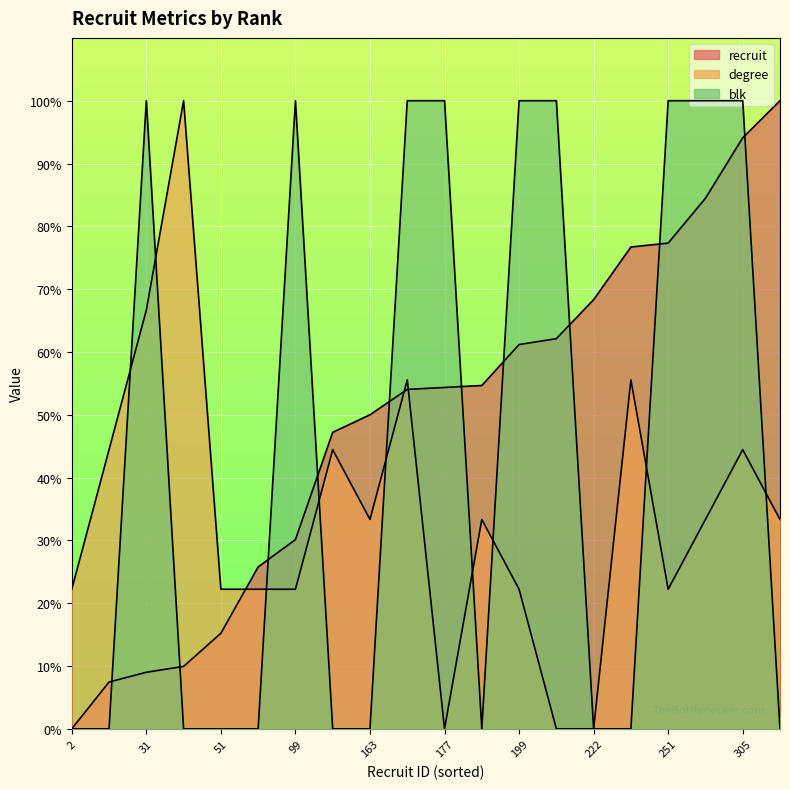

Reading left to right, what are all the values shown in this chart?

recruit: 0.0	7.5	9.0	9.9	15.2	25.8	30.1	47.2	50.0	54.0	54.3	54.7	61.2	62.1	68.3	76.7	77.3	84.5	94.1	100.0
degree: 22.2	44.4	66.7	100.0	22.2	22.2	22.2	44.4	33.3	55.6	0.0	33.3	22.2	0.0	0.0	55.6	22.2	33.3	44.4	33.3
blk: 0.0	0.0	100.0	0.0	0.0	0.0	100.0	0.0	0.0	100.0	100.0	0.0	100.0	100.0	0.0	0.0	100.0	100.0	100.0	0.0